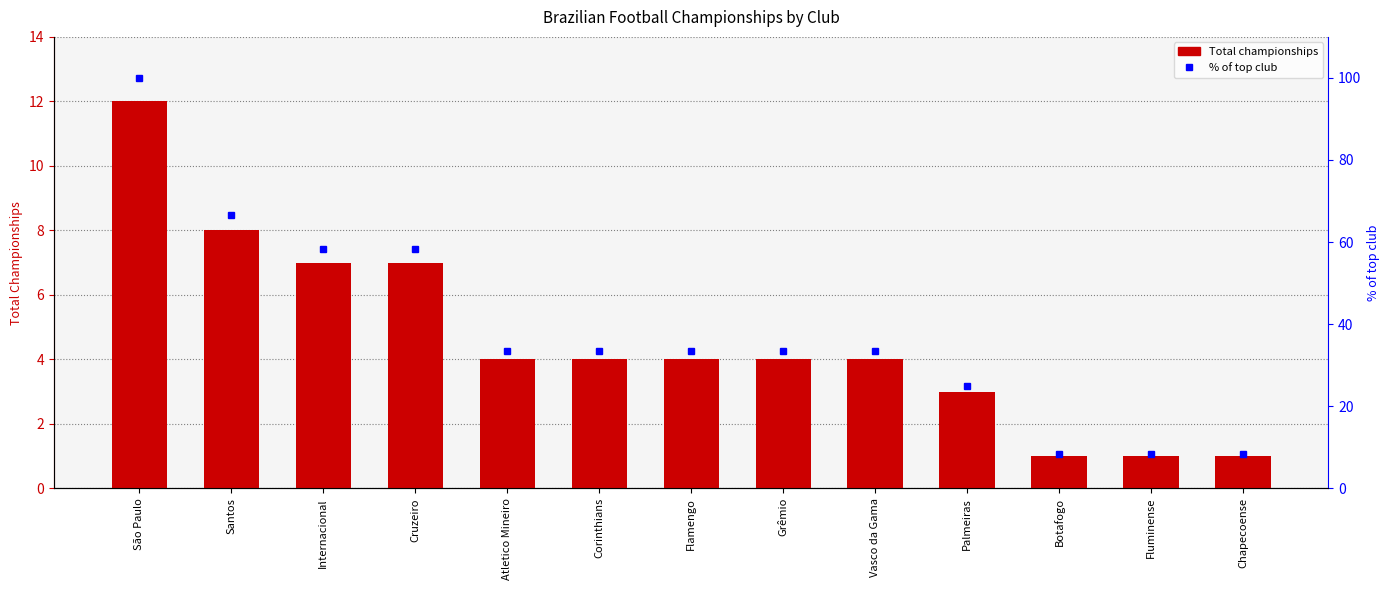

The value of Total at Chapecoense is 1.0. True or false?

True